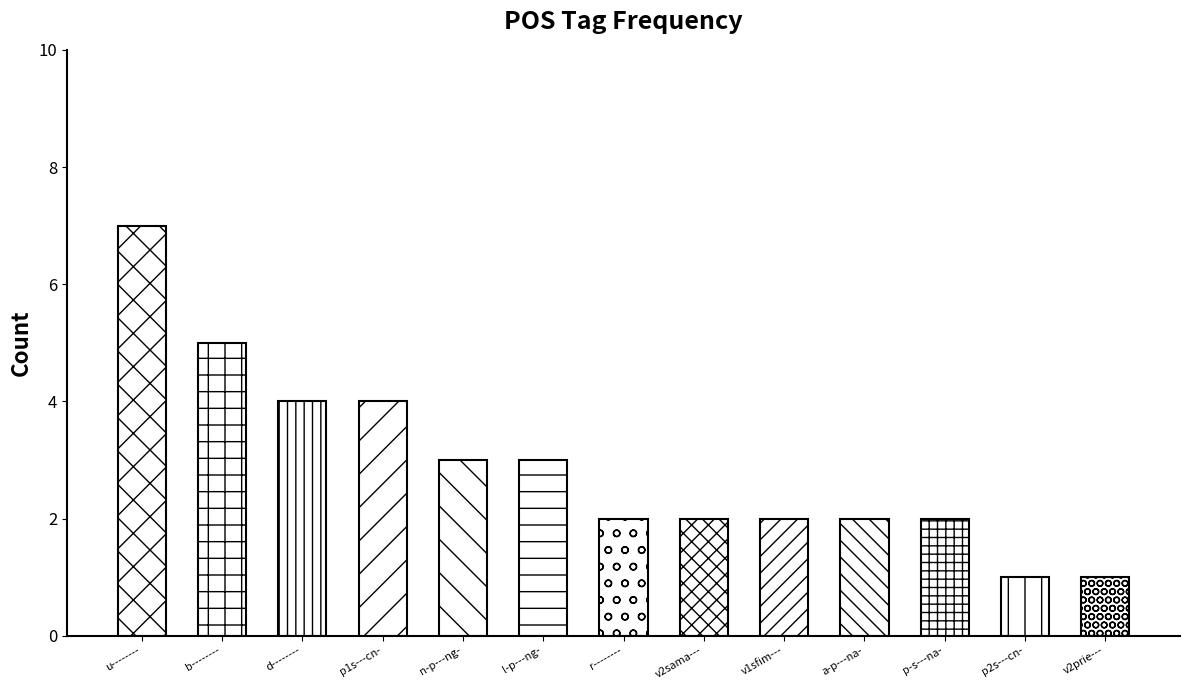

Rank the categories by value from highest to lowest.

u--------, b--------, d--------, p1s---cn-, n-p---ng-, l-p---ng-, r--------, v2sama---, v1sfim---, a-p---na-, p-s---na-, p2s---cn-, v2prie---